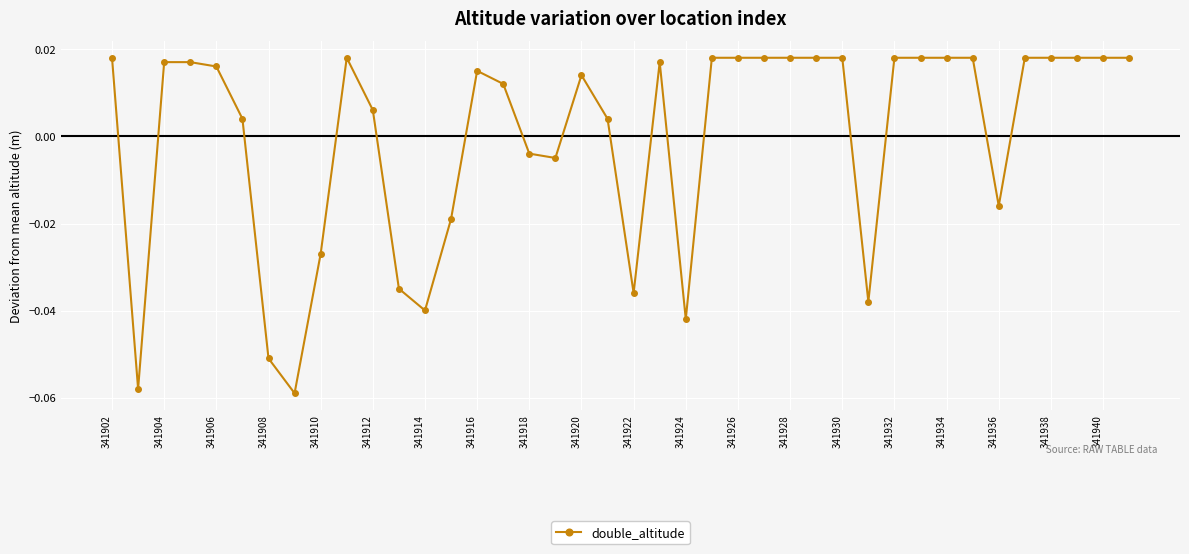

What is the difference between the maximum and second lowest values?

0.1